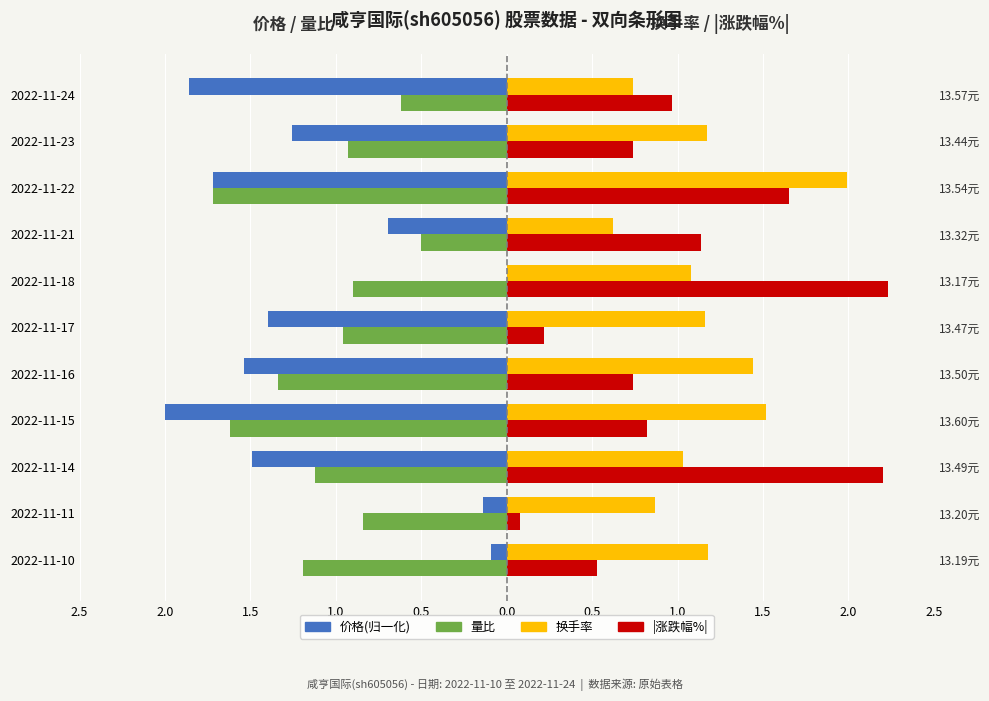

How many groups of bars are there?

11